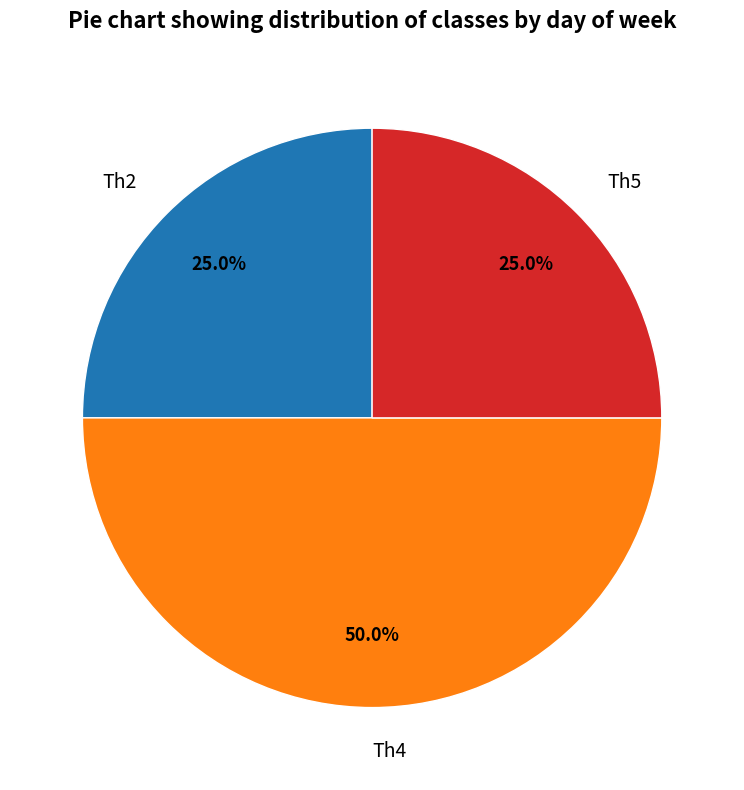

How many segments does this pie chart have?

3